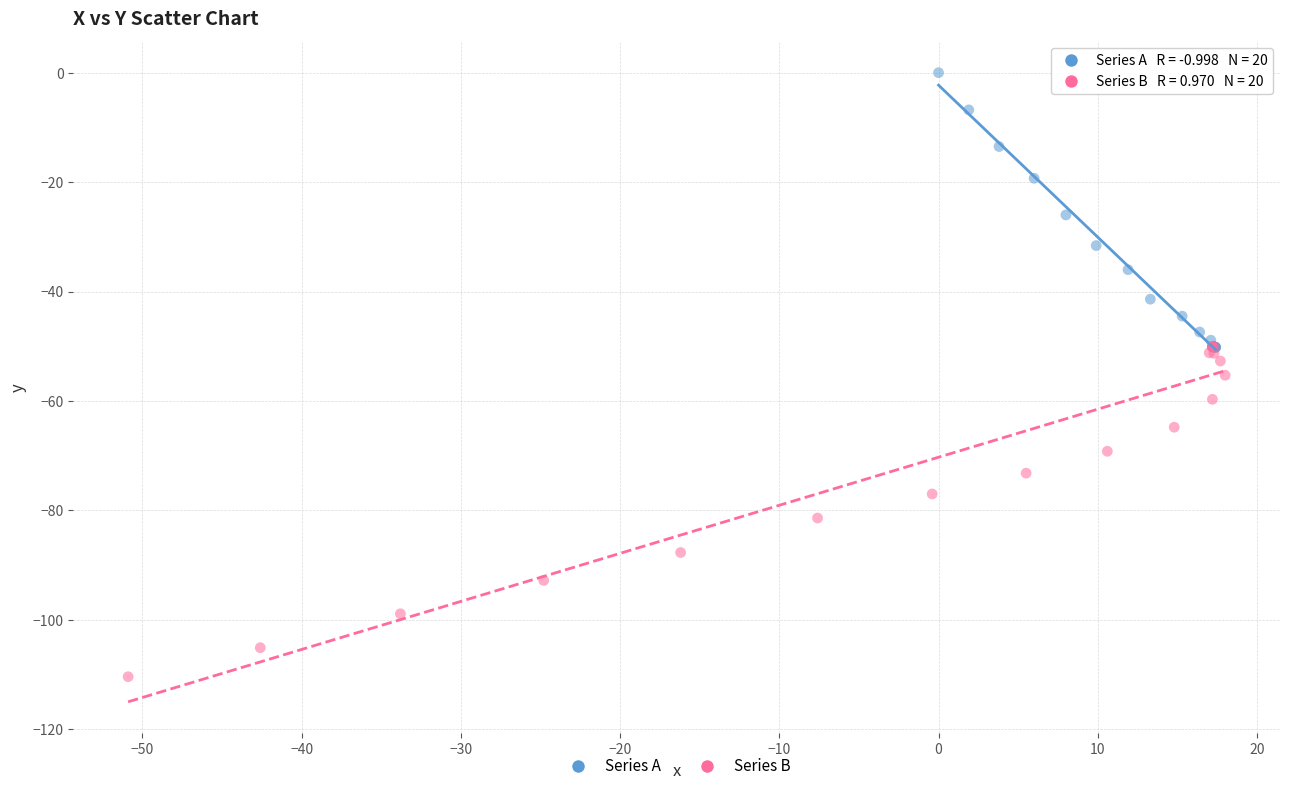

What are all the series names shown in the legend?

Series A, Series B